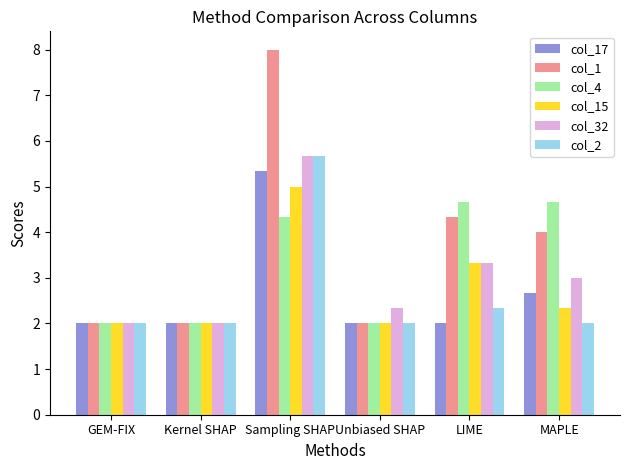

What position from the right is Unbiased SHAP?

3